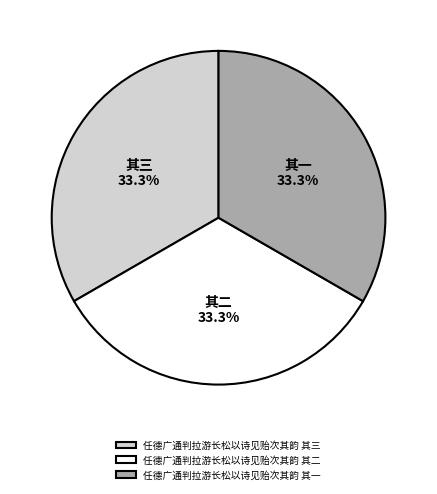

How much of the chart is everything except 任德广通判拉游长松以诗见贻次其韵 其一?

66.7%